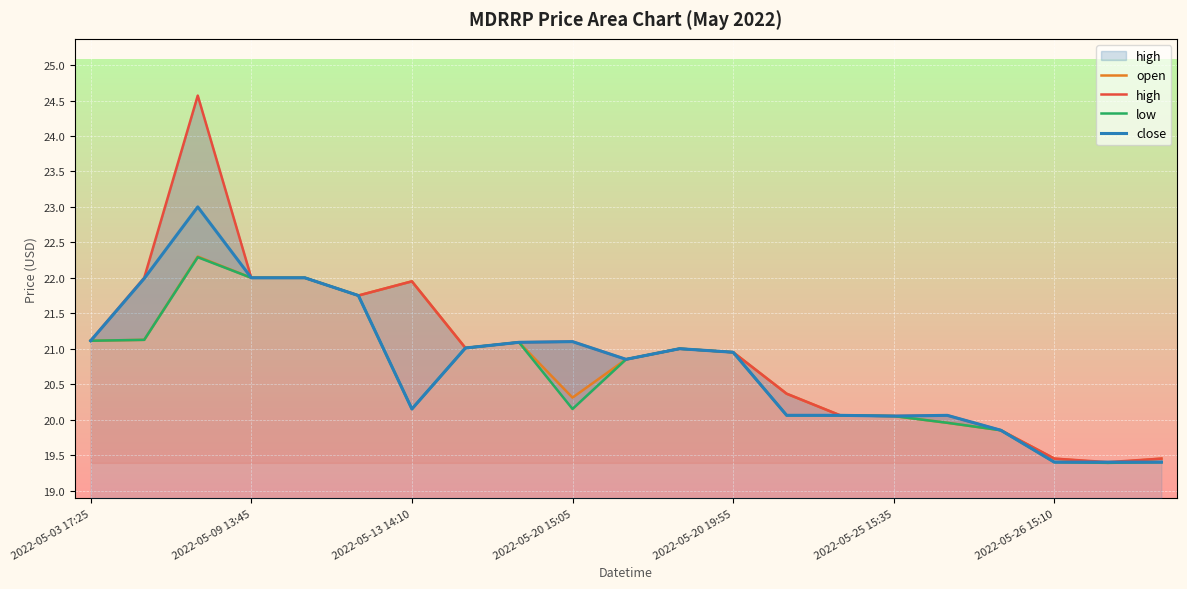

How many categories are shown in the chart?

21